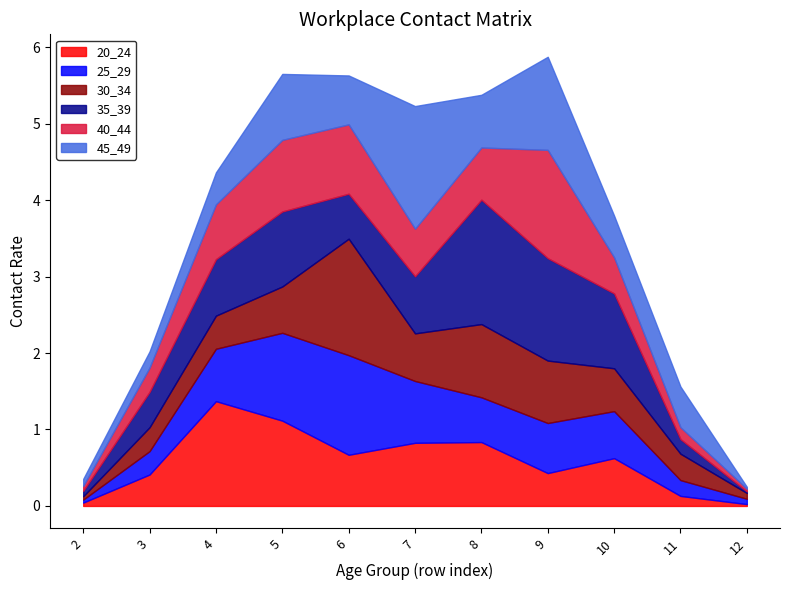

How many lines are shown in the chart?

6